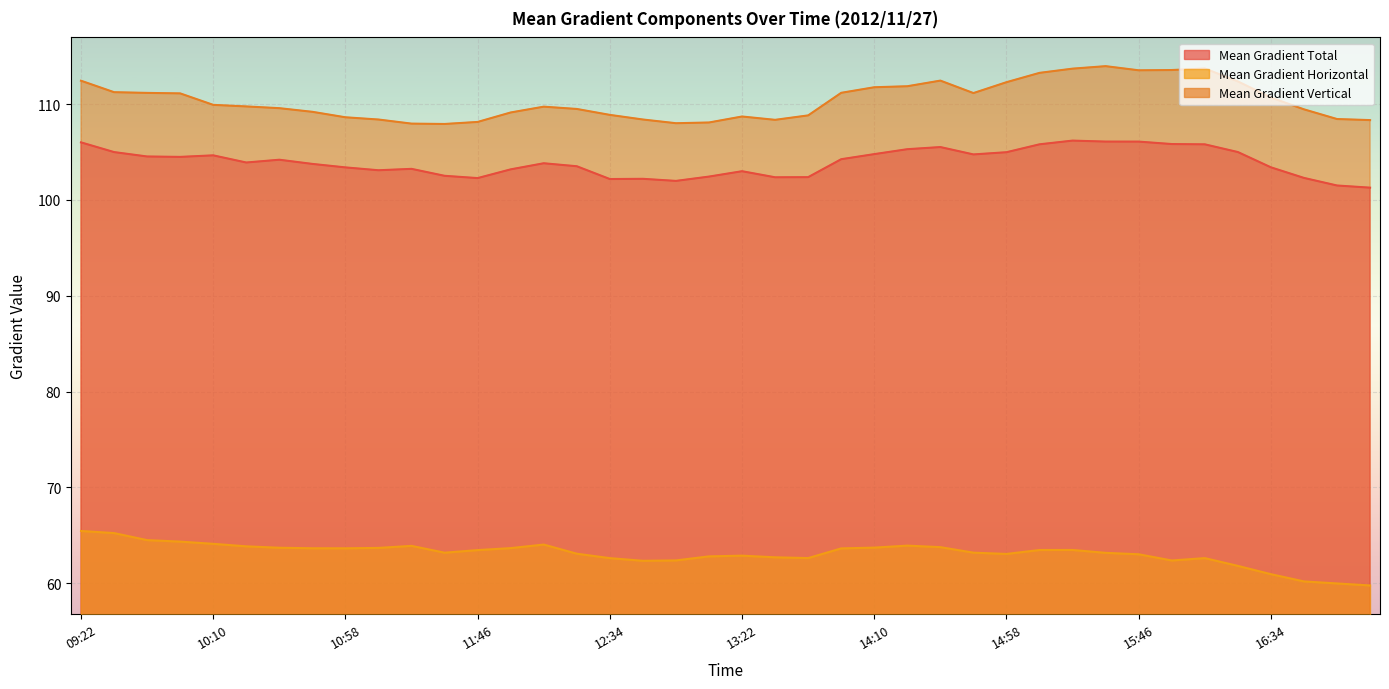

List the series in order of their peak value, highest first.

Mean Gradient Vertical, Mean Gradient Total, Mean Gradient Horizontal